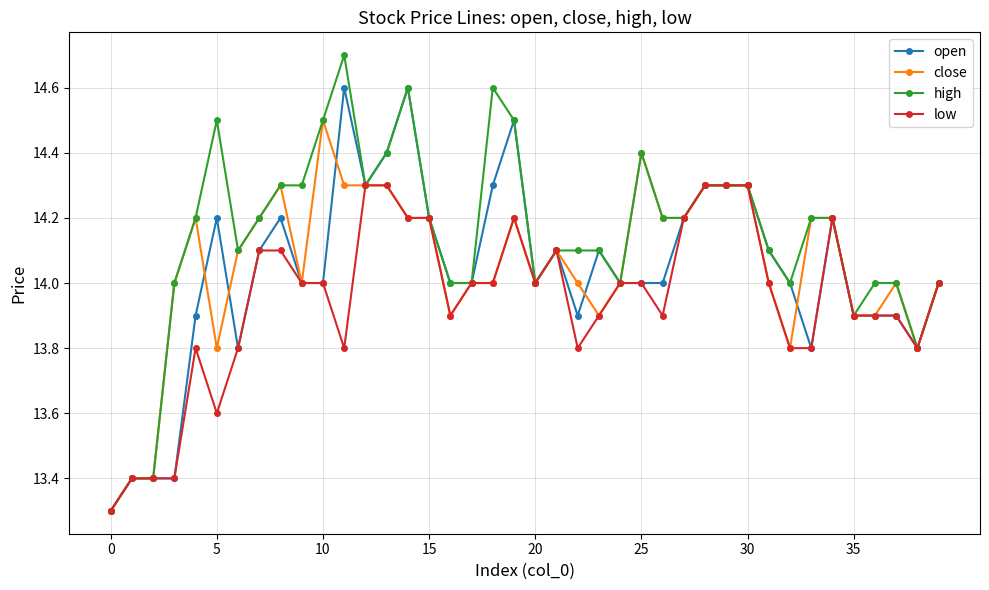

List the series in order of their peak value, highest first.

high, open, close, low